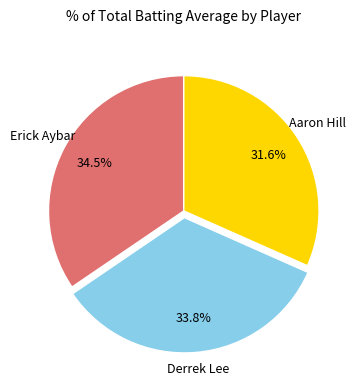

How many segments does this pie chart have?

3